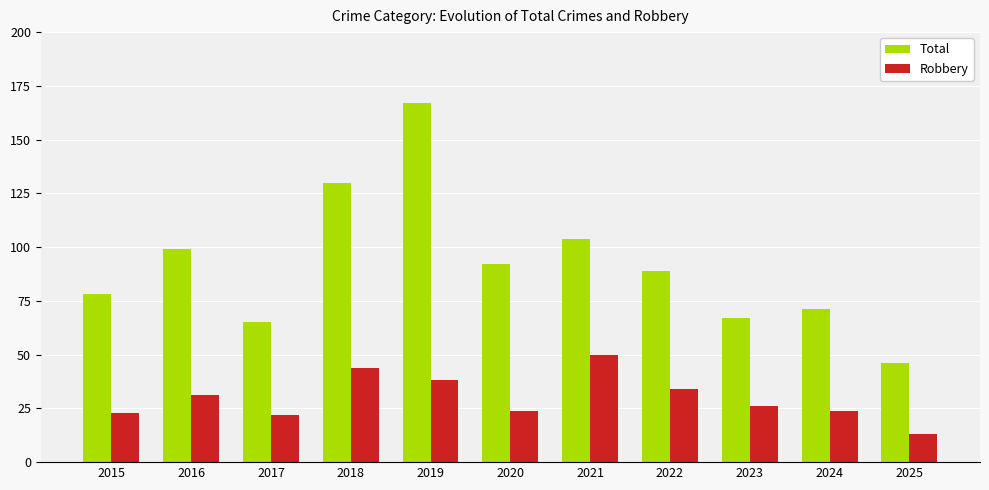

True or false: Robbery has a value of 21 at 2025.

False